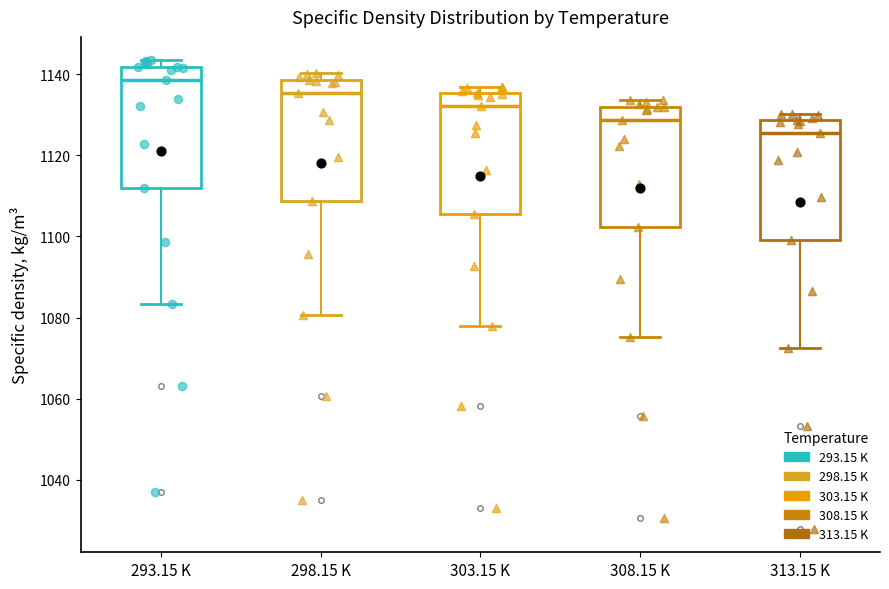

Which box has the lowest median line?

313.15 K